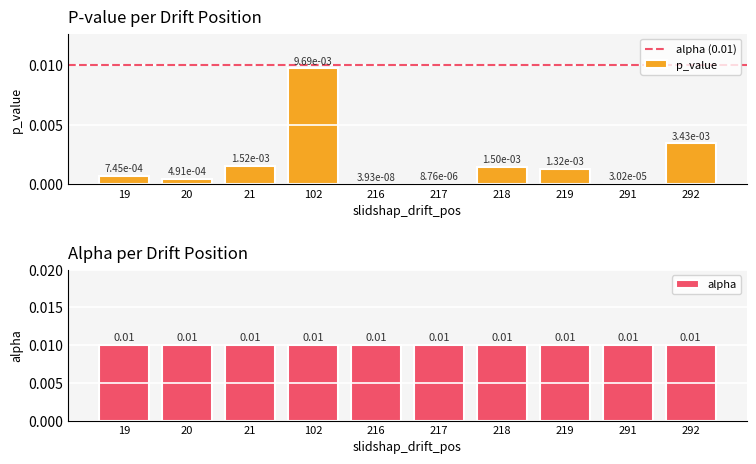

At which label does p_value reach its peak?

102